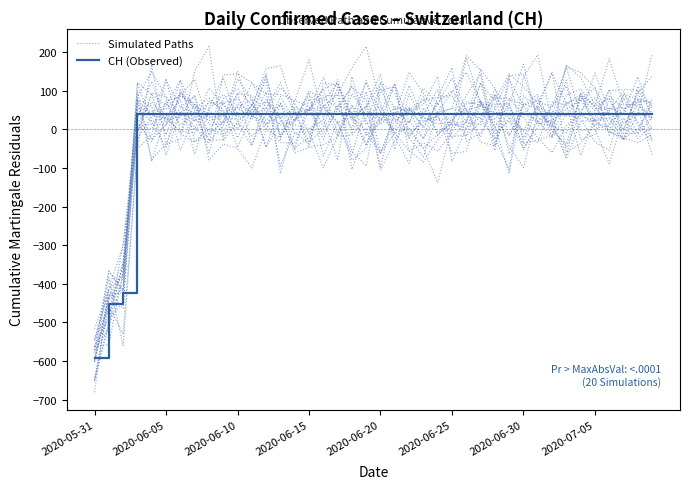

Which label corresponds to the smallest value in the chart?

2020-05-31